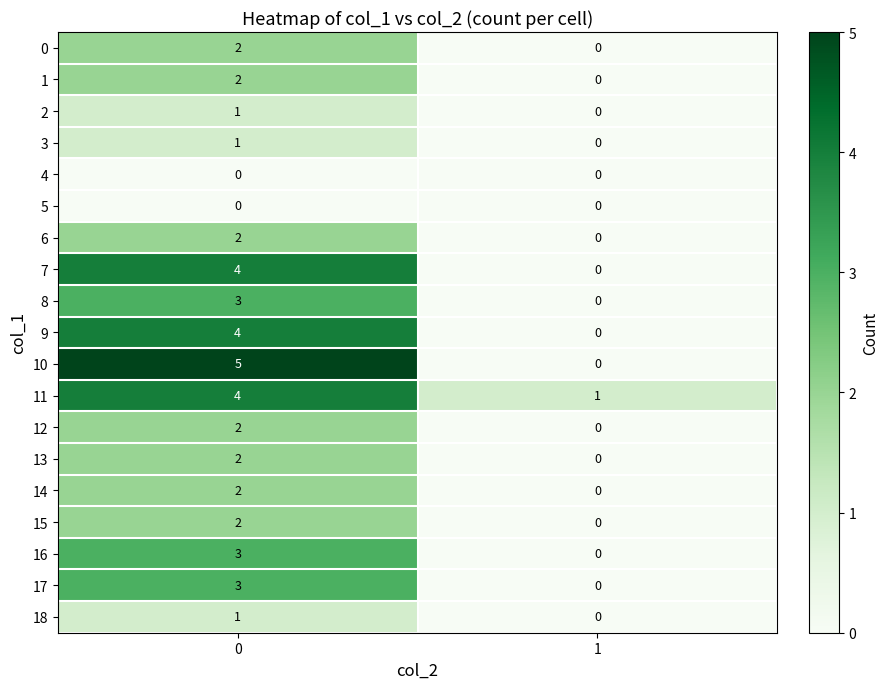

Rank the categories by 14 value from highest to lowest.

0, 1